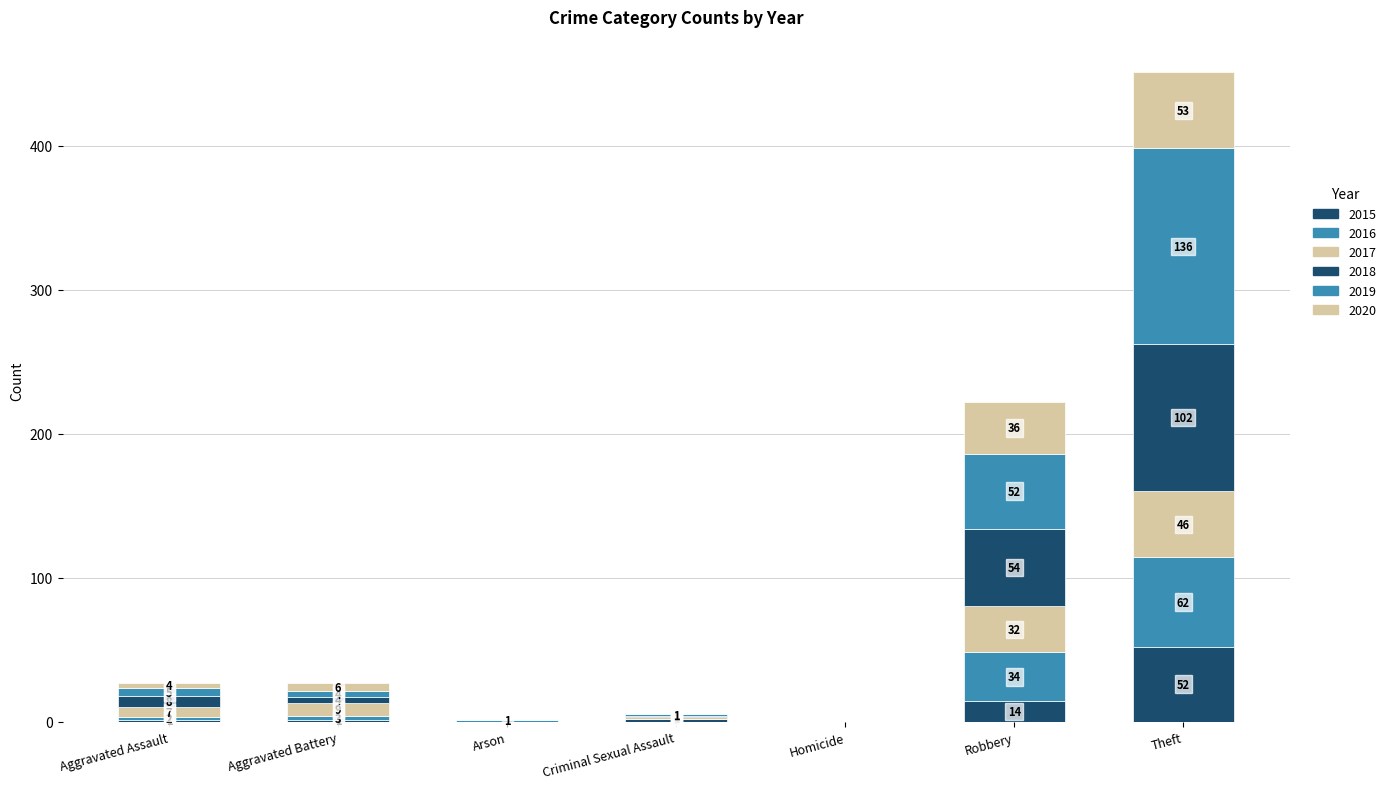

True or false: 2019 has a value of 7 at Aggravated Battery.

False